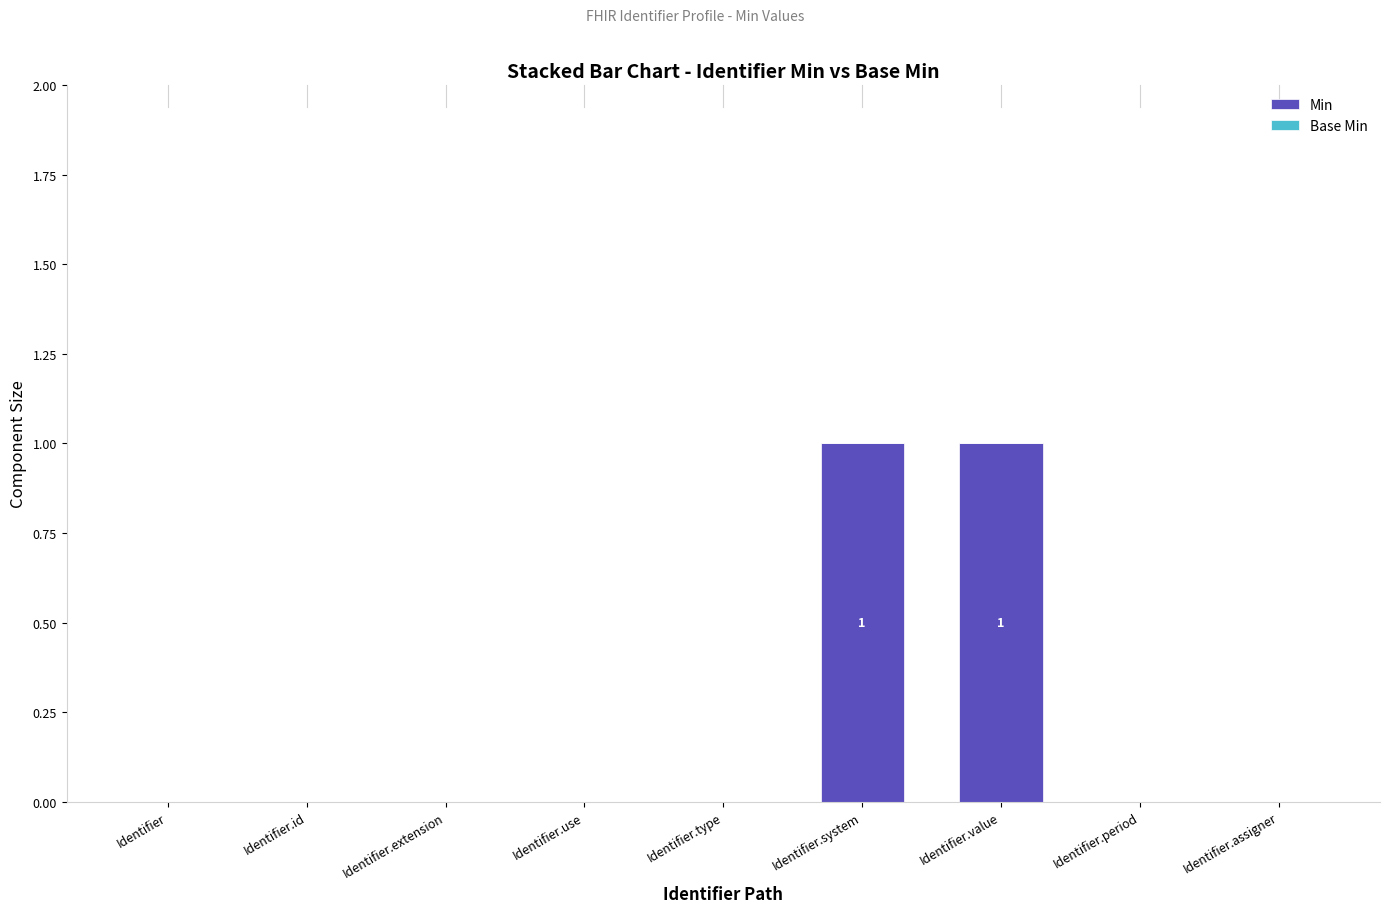

True or false: the data shows 2 at Identifier.system.

False